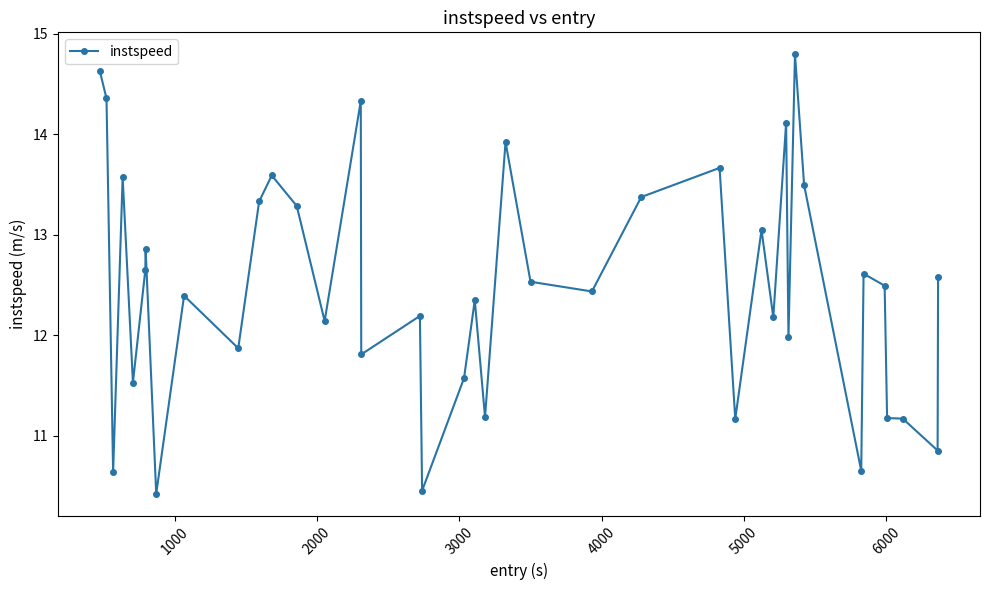

What is the maximum value shown in the chart?

14.8